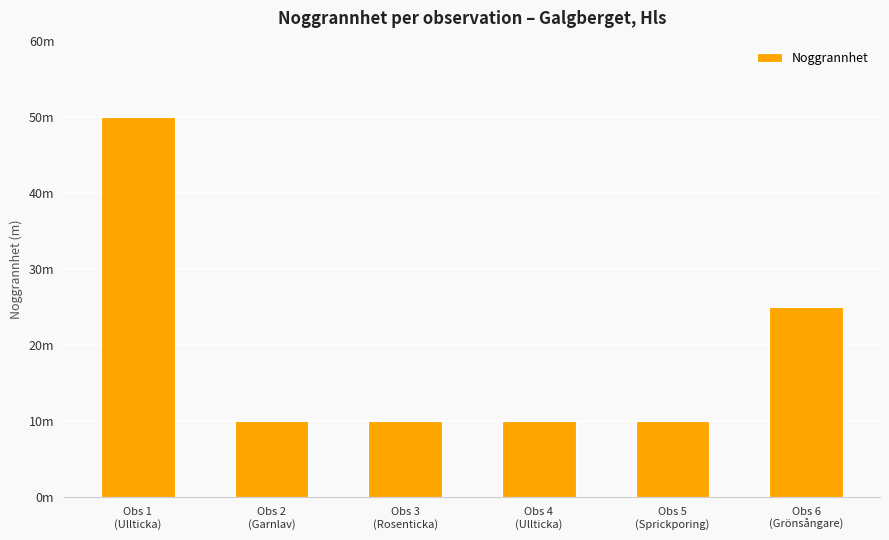

Does the chart contain any negative values?

No